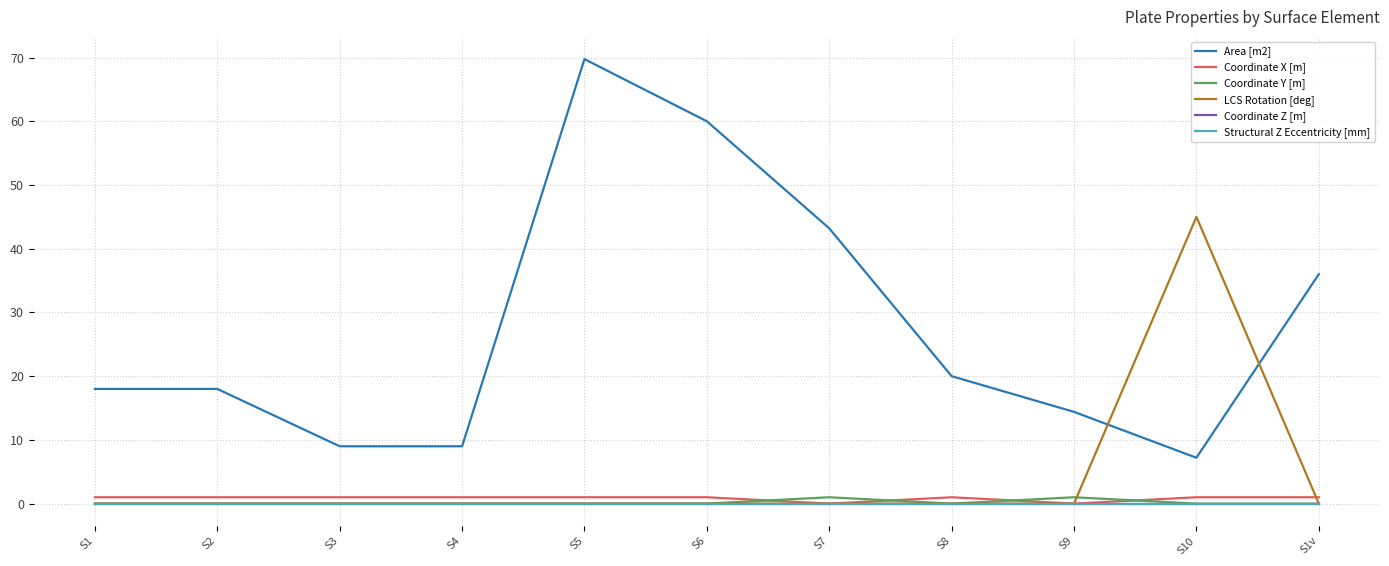

Does the chart have visible grid lines?

Yes